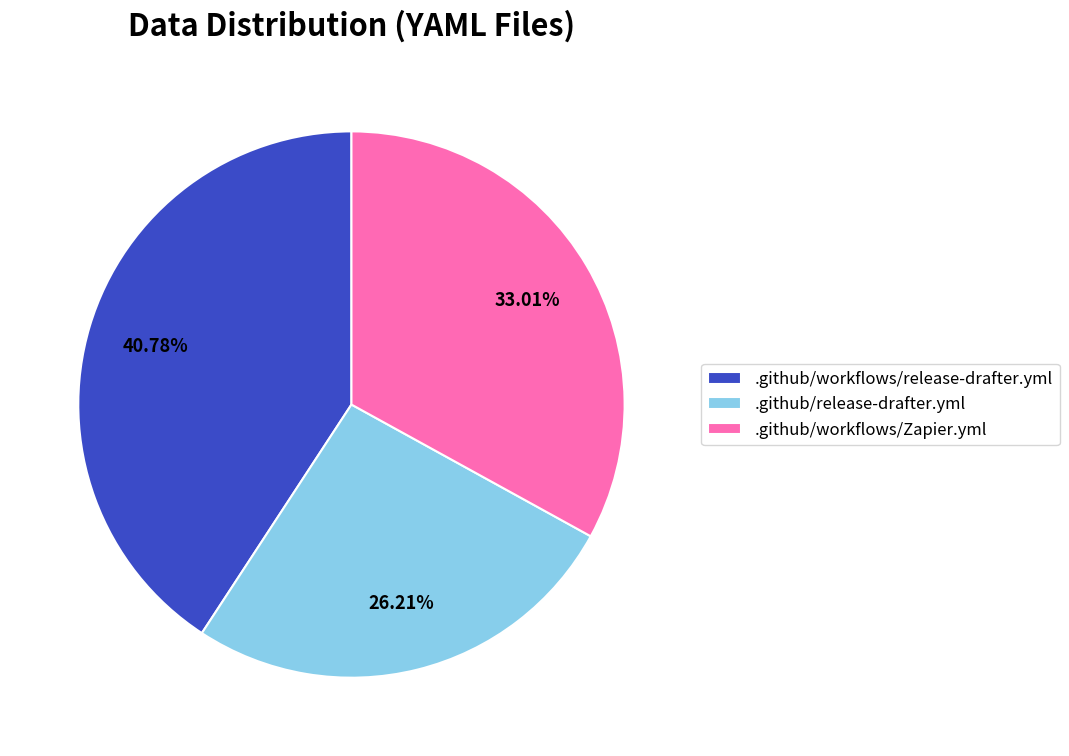

Rank the categories by value from lowest to highest.

.github/release-drafter.yml, .github/workflows/Zapier.yml, .github/workflows/release-drafter.yml